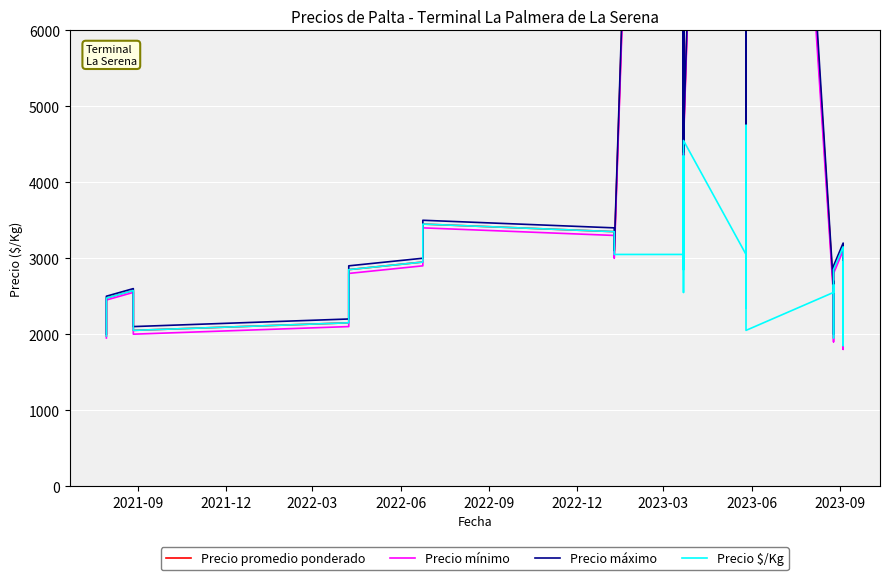

List the series in order of their peak value, highest first.

Precio máximo, Precio promedio ponderado, Precio mínimo, Precio $/Kg